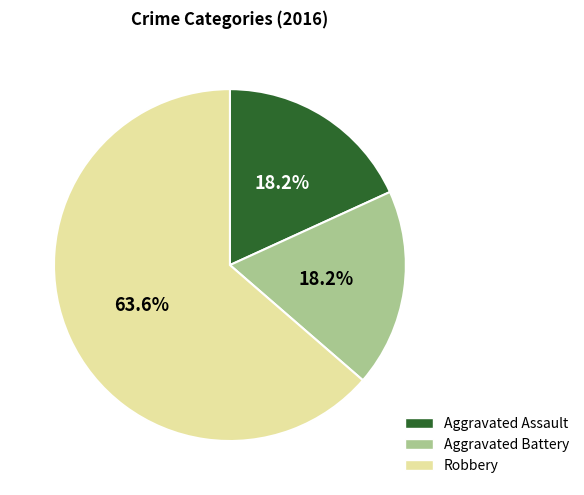

What is the largest slice in the pie chart?

Robbery